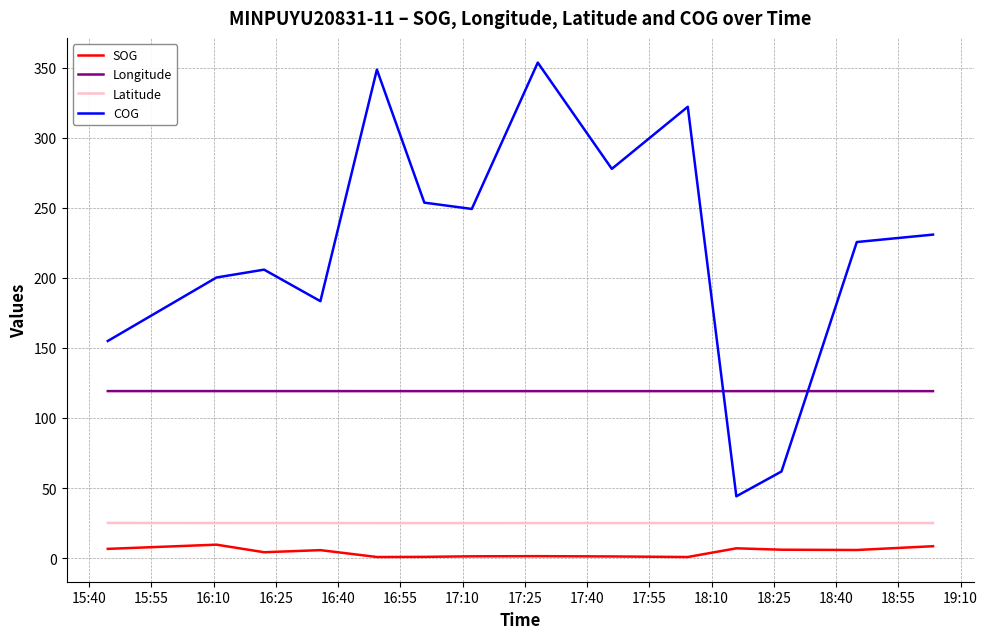

What is the difference between the maximum and minimum values in the COG series?

309.4